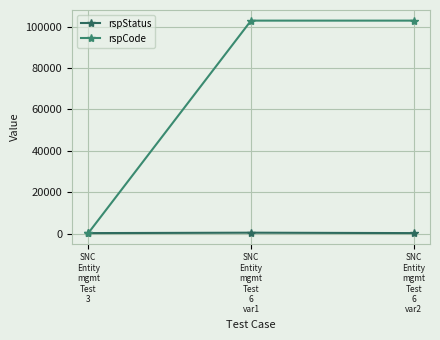

At which label does rspCode reach its peak?

SNC
Entity
mgmt
Test
6
var1